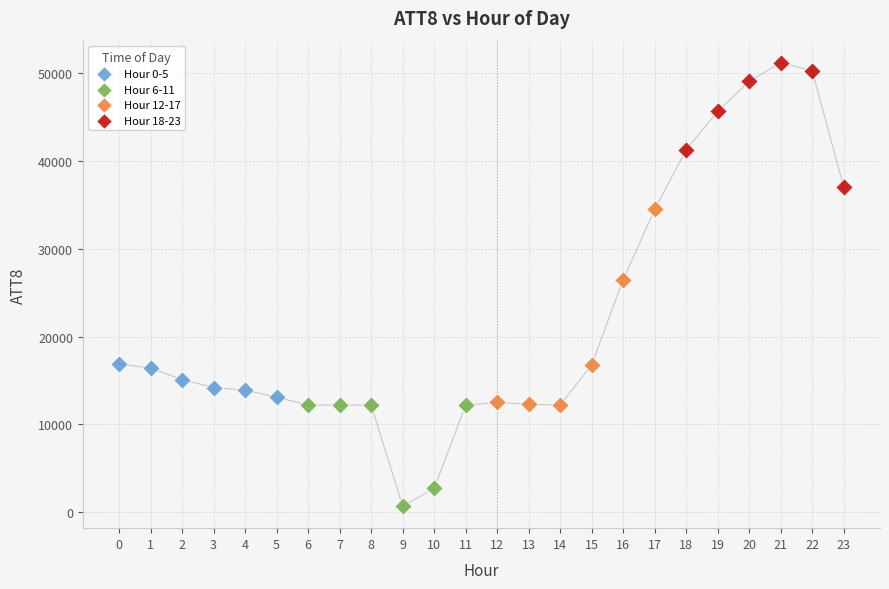

Which series contains the lowest Y value?

Hour 6-11